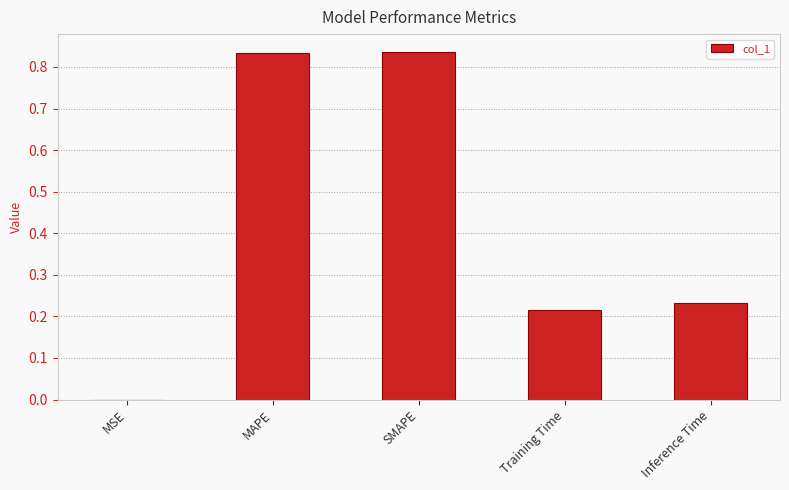

What is the sum of all values?

2.1